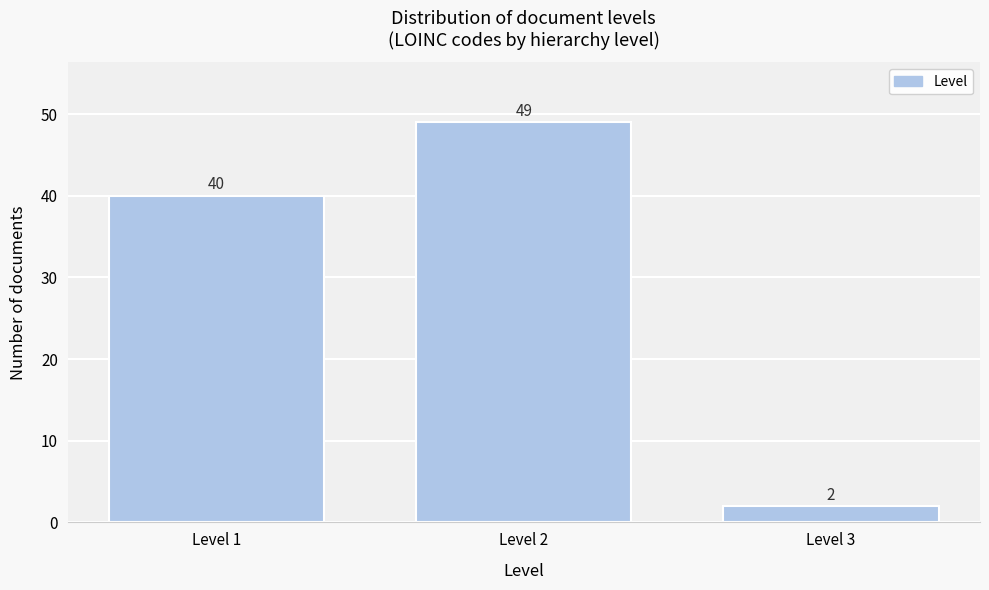

Reading right to left, extract all data points from this chart.

2	49	40